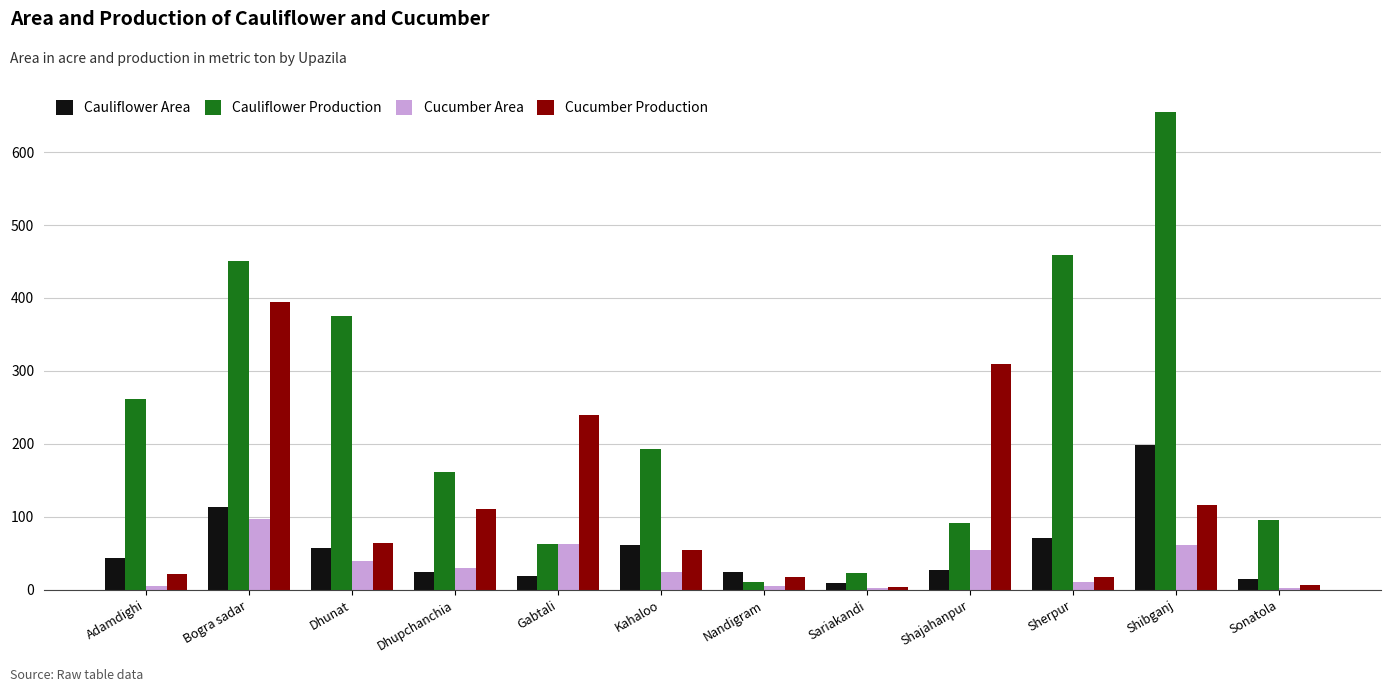

What is the greatest value displayed?

655